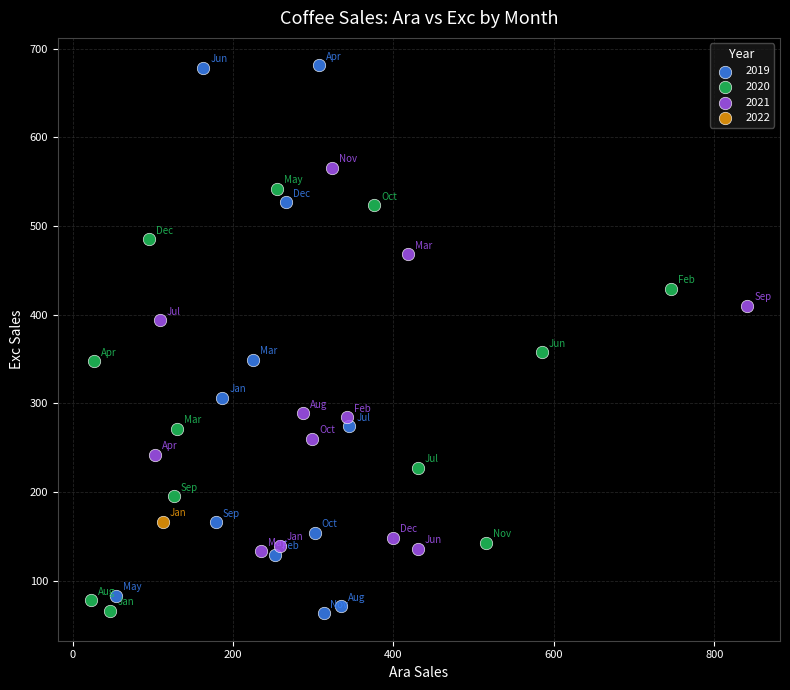

What are all the series names shown in the legend?

2019, 2020, 2021, 2022